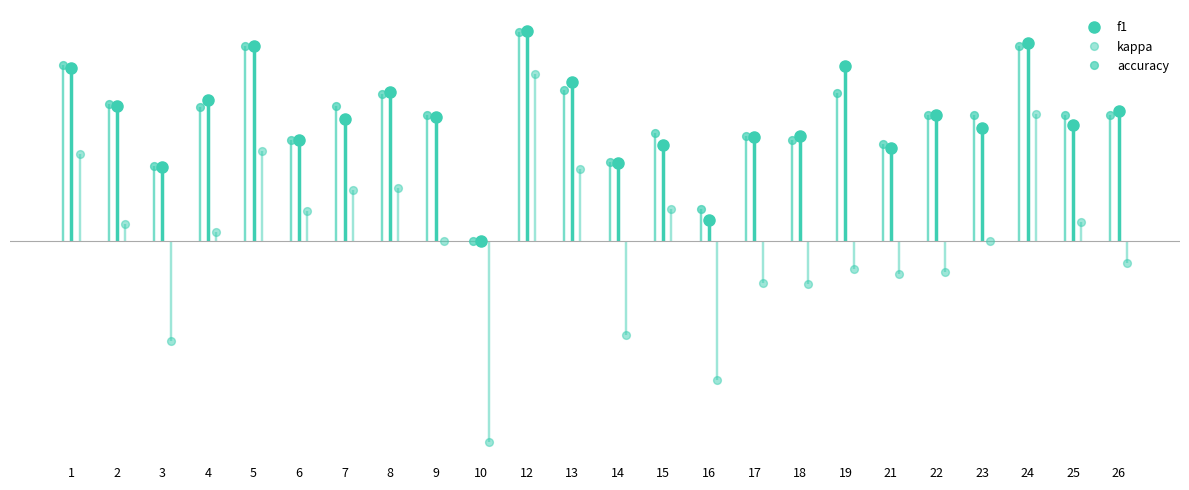

At which category is the sum across all series the highest?

12